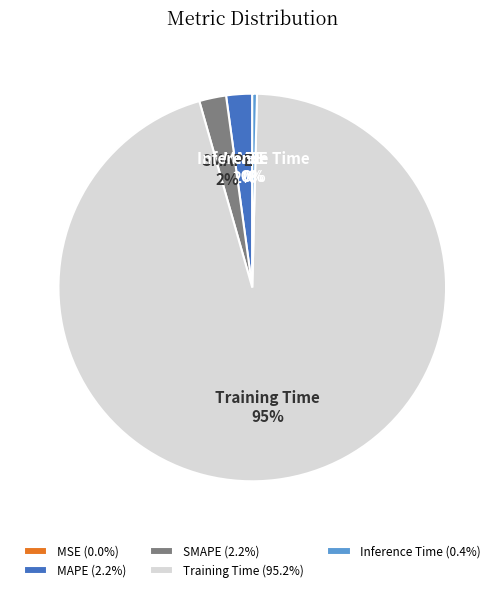

What is the majority slice?

Training Time